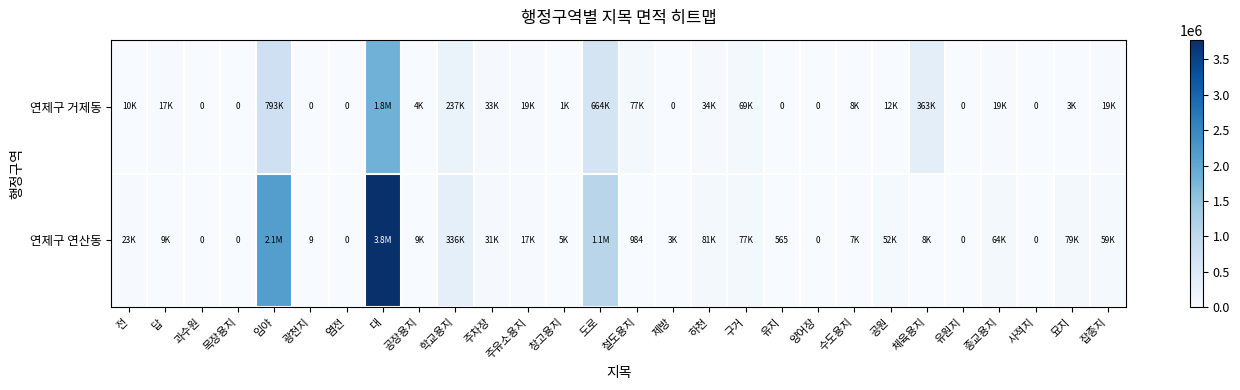

What is the spread (max minus min) of values at 유지?

565.0